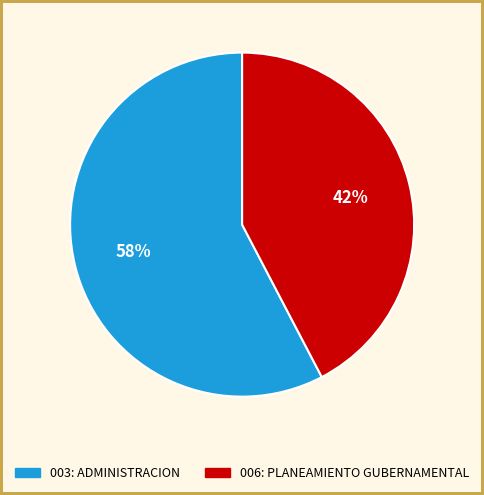

What percentage is NOT represented by 006: PLANEAMIENTO GUBERNAMENTAL?

57.7%